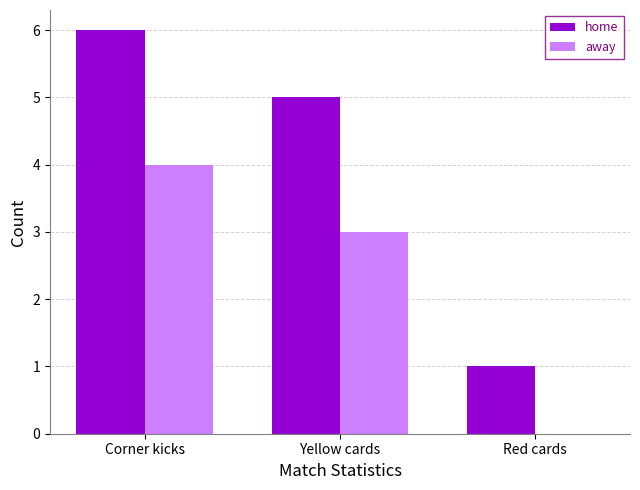

The away series shows 0 at Red cards. True or false?

True